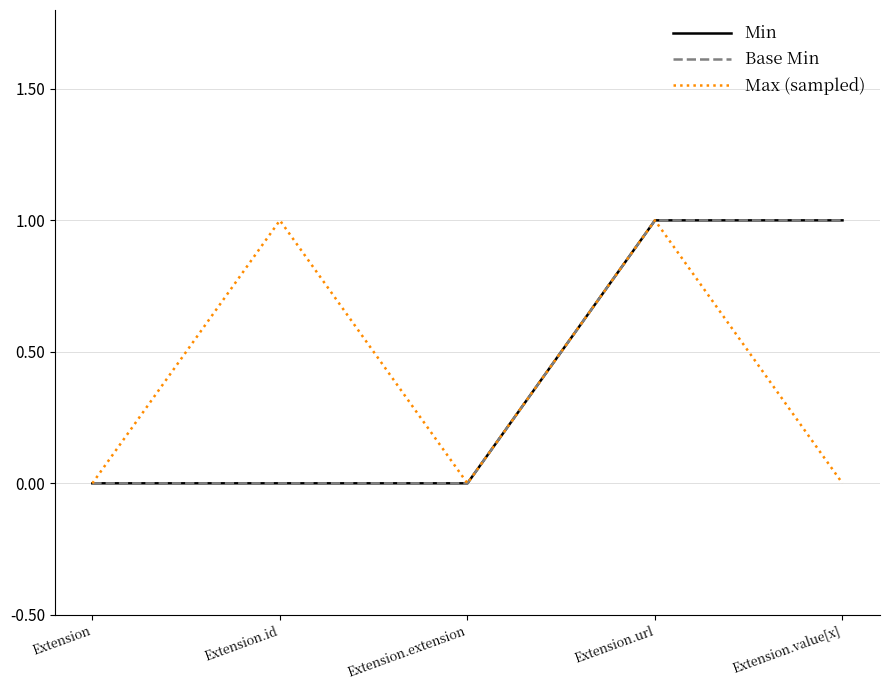

Which has a higher value, Extension.value[x] or Extension.id?

Extension.value[x]